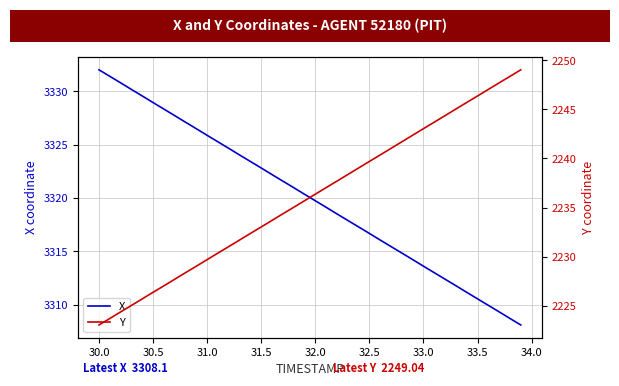

What is the minimum value for X?

3308.1